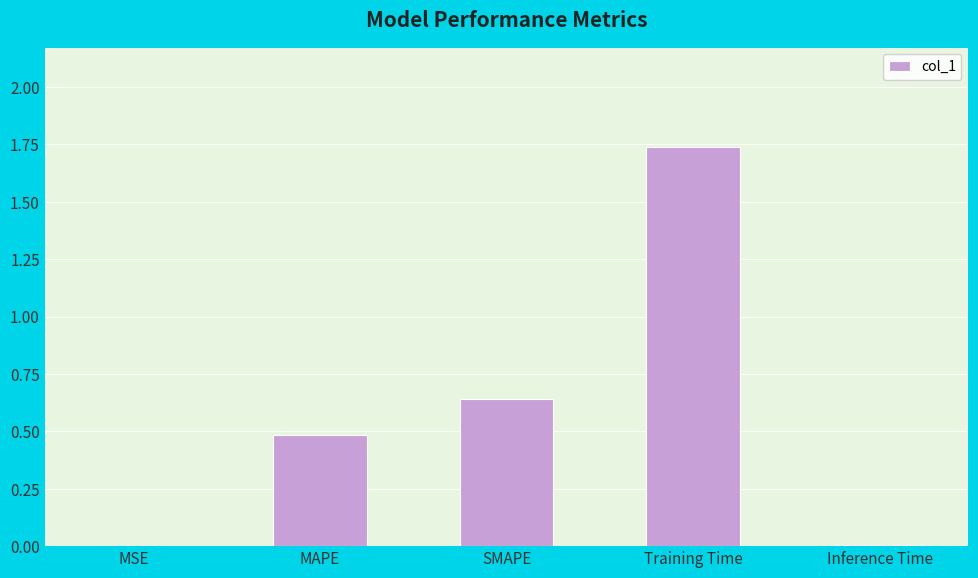

At which category does the chart reach its peak across all series?

Training Time